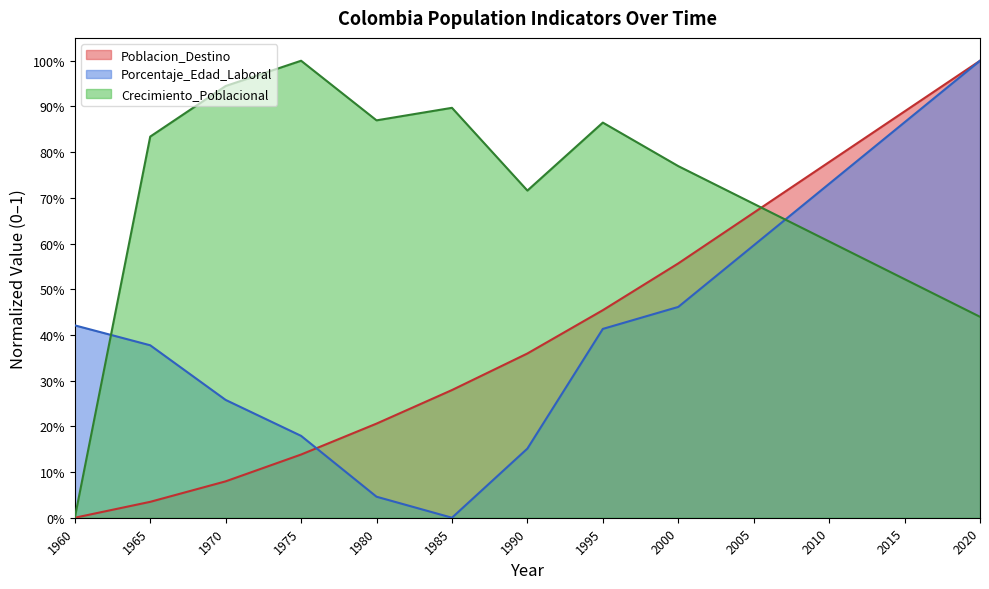

List the series in order of their peak value, lowest first.

Poblacion_Destino, Porcentaje_Edad_Laboral, Crecimiento_Poblacional